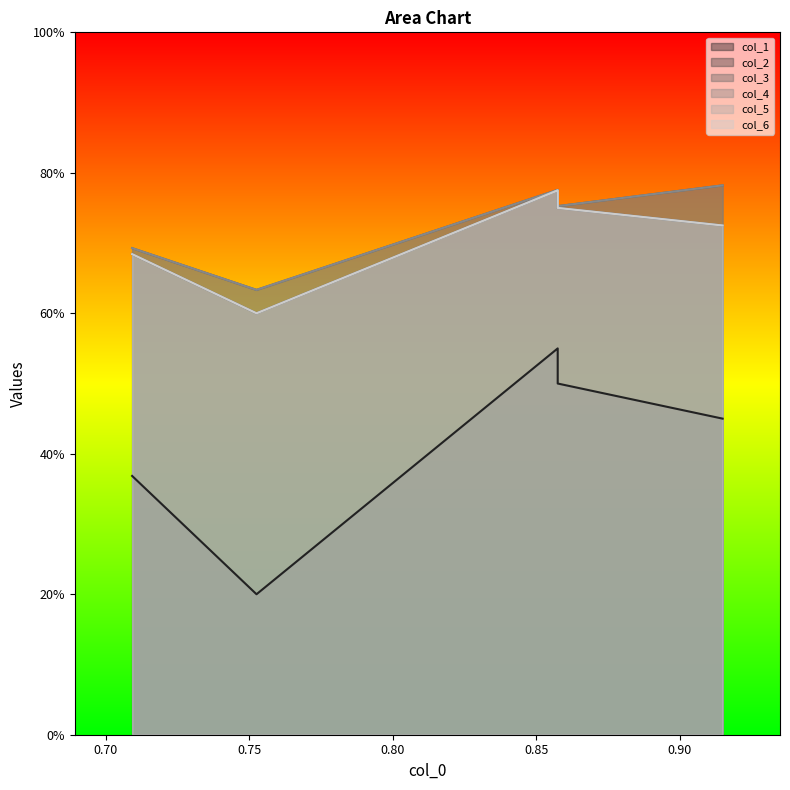

True or false: col_1 has a value of 0.6 at 0.915.

False